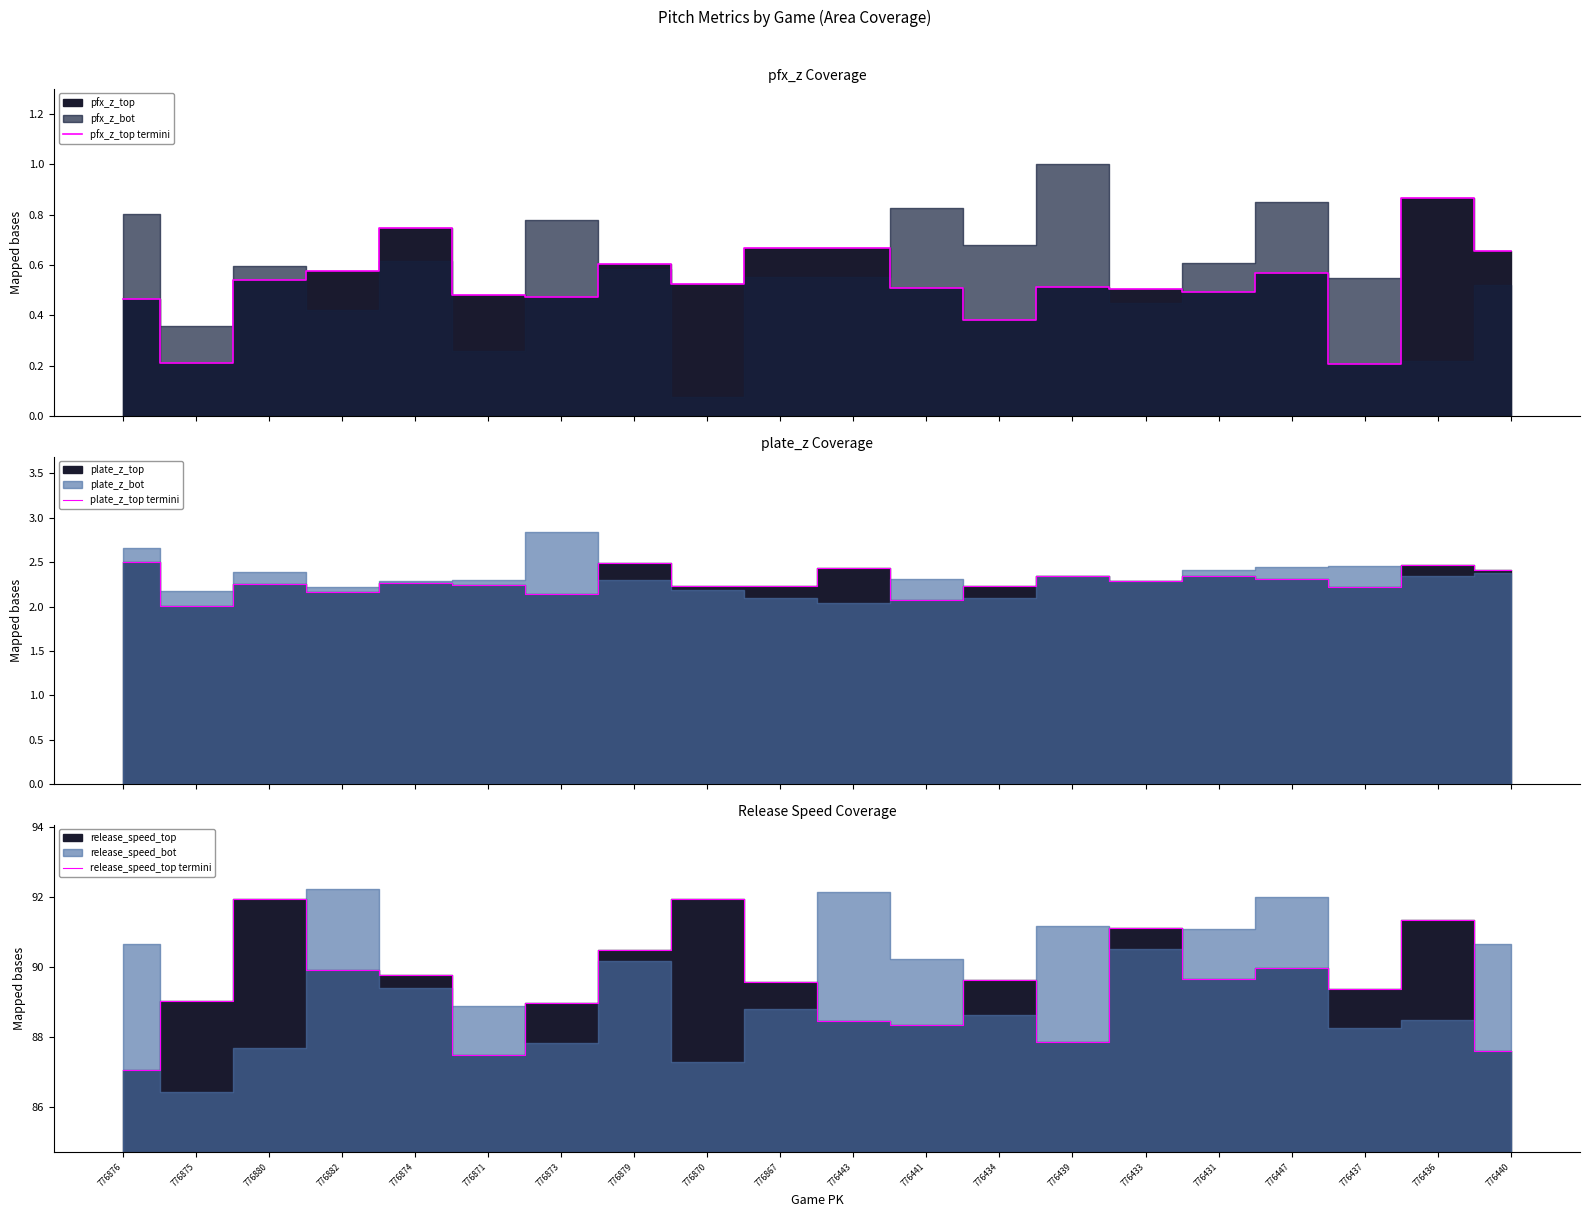

What is the difference between the maximum and minimum values in the pfx_z_top termini series?

0.7